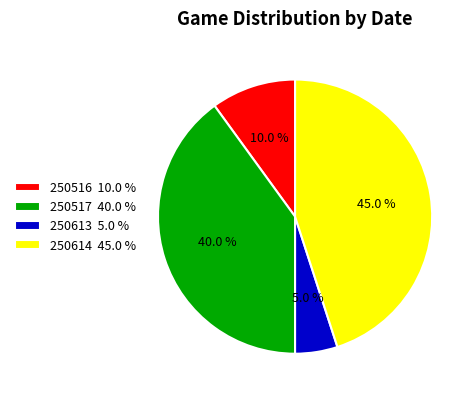

Is the sum of 250613 5.0 % and 250516 10.0 % greater than half?

No